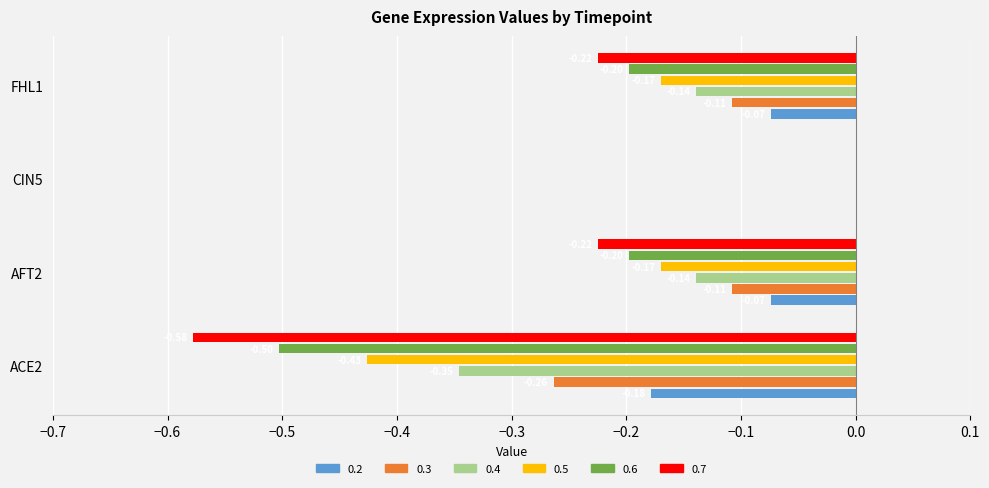

What is the sum of all 0.5 values?

-0.8